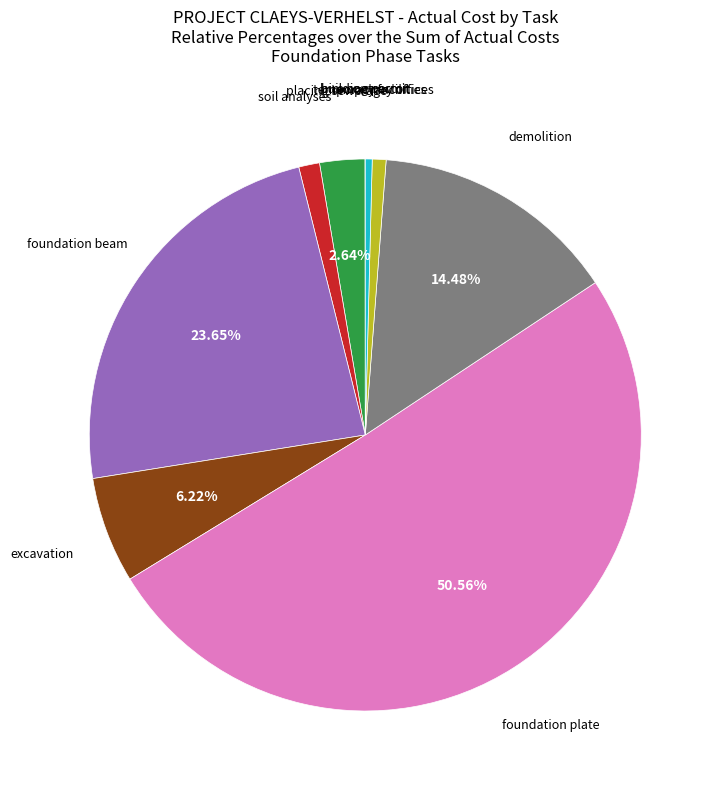

How many slices are in this pie chart?

10